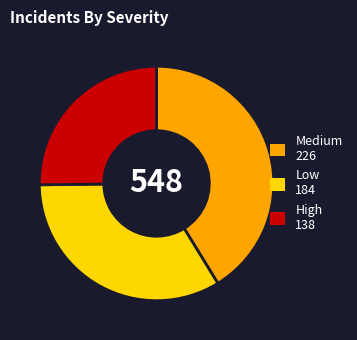

Does any single category account for the majority?

No